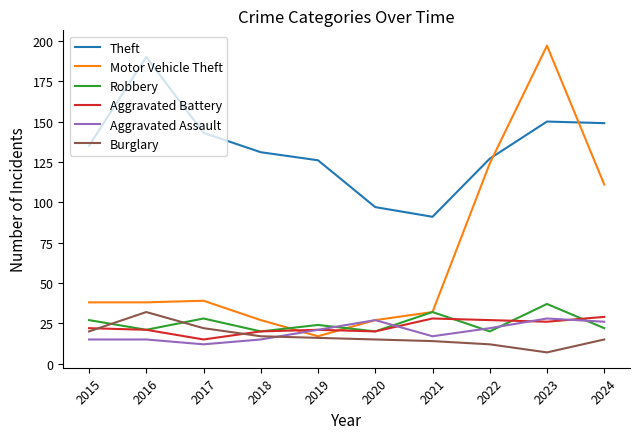

What is the difference between the maximum and minimum values in the Burglary series?

25